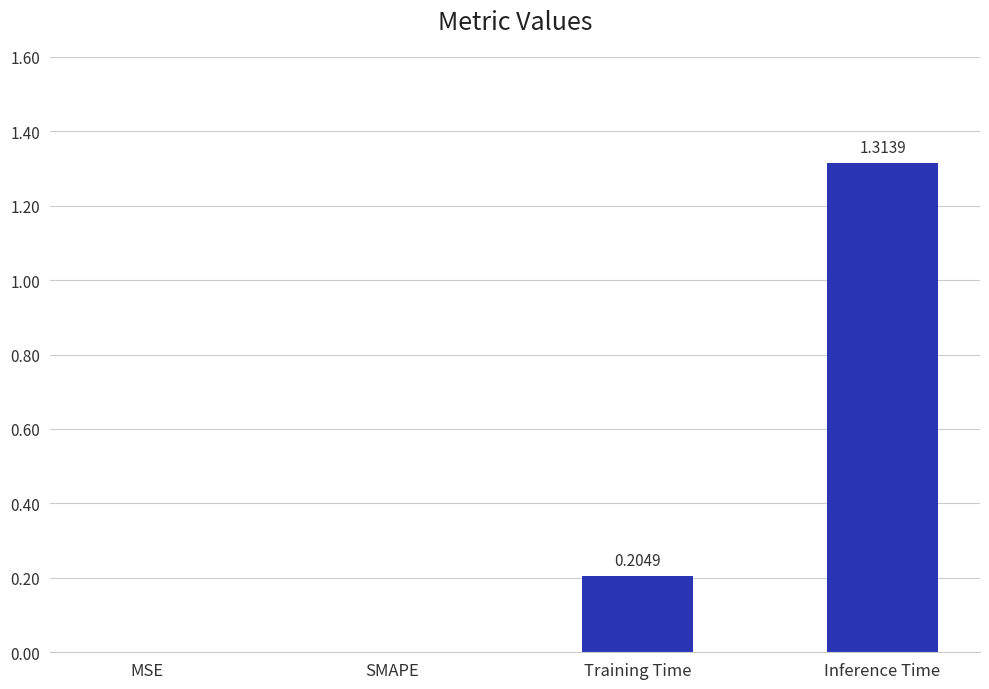

Which category has the highest value across all series?

Inference Time